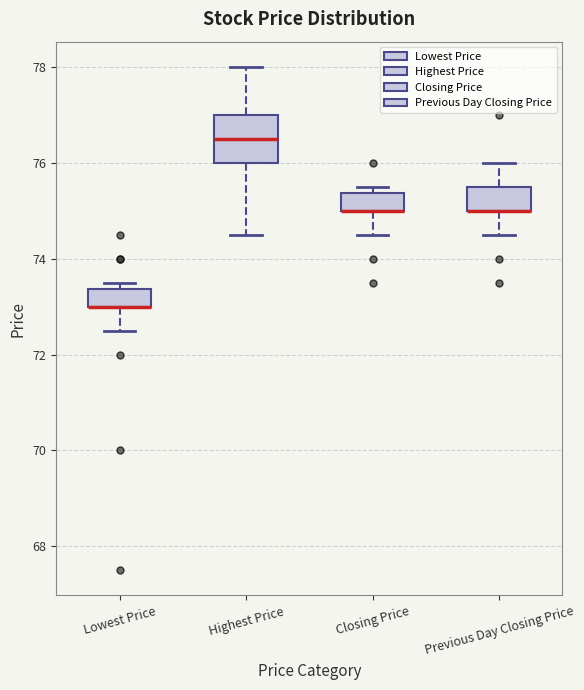

Where does the lower whisker of the box for Lowest Price end on the y-axis? The values are not printed on the chart, so give them approximately, as read against the axis.

72.6